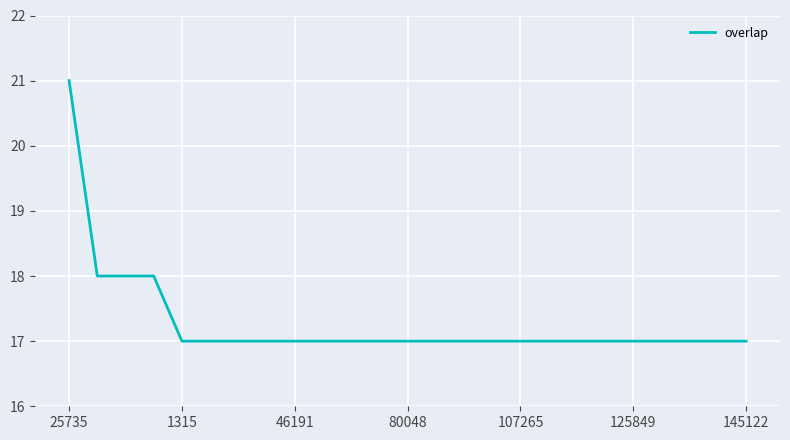

What is the minimum value shown in the chart?

17